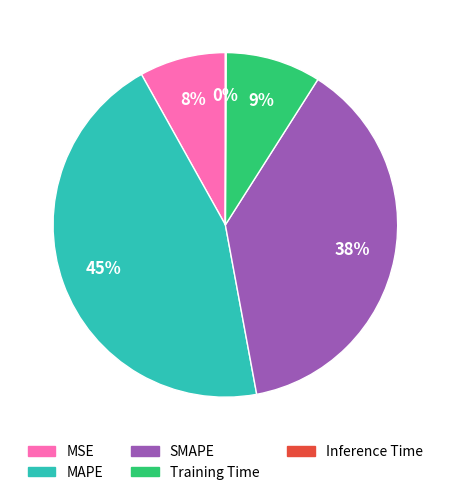

Which slice is the largest?

MAPE